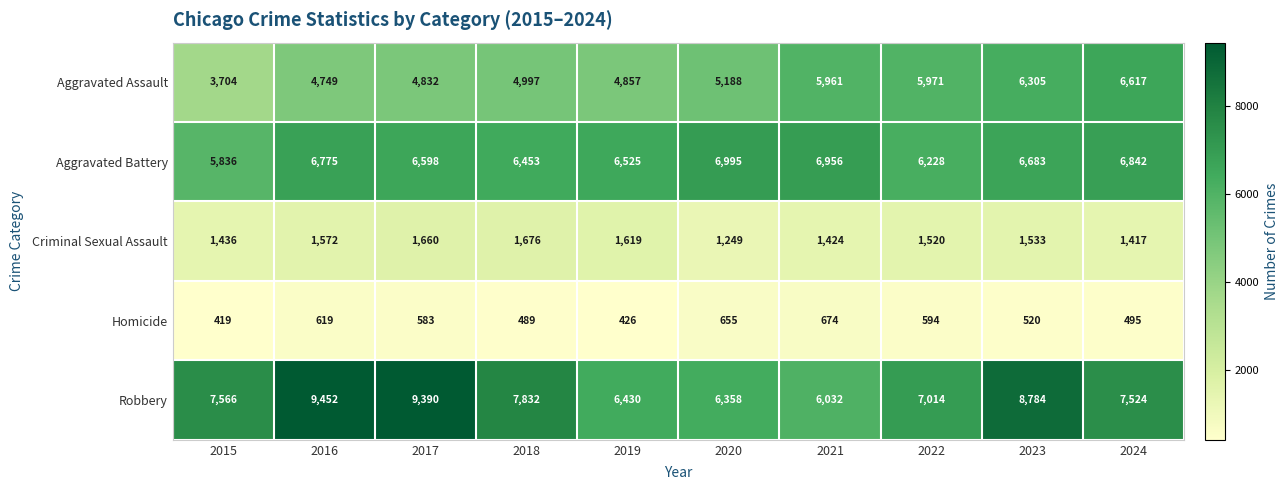

What is the difference between the highest and lowest values at 2015?

7147